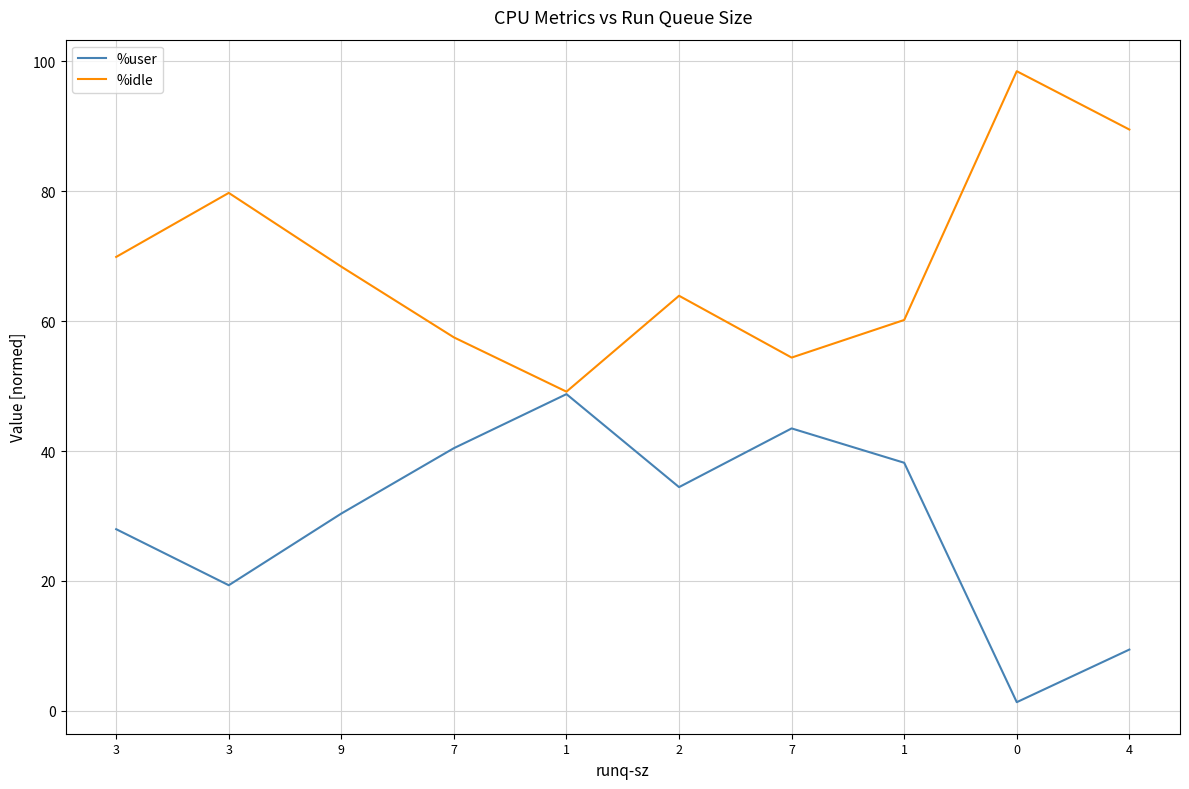

What are all the series names shown in the legend?

%user, %idle